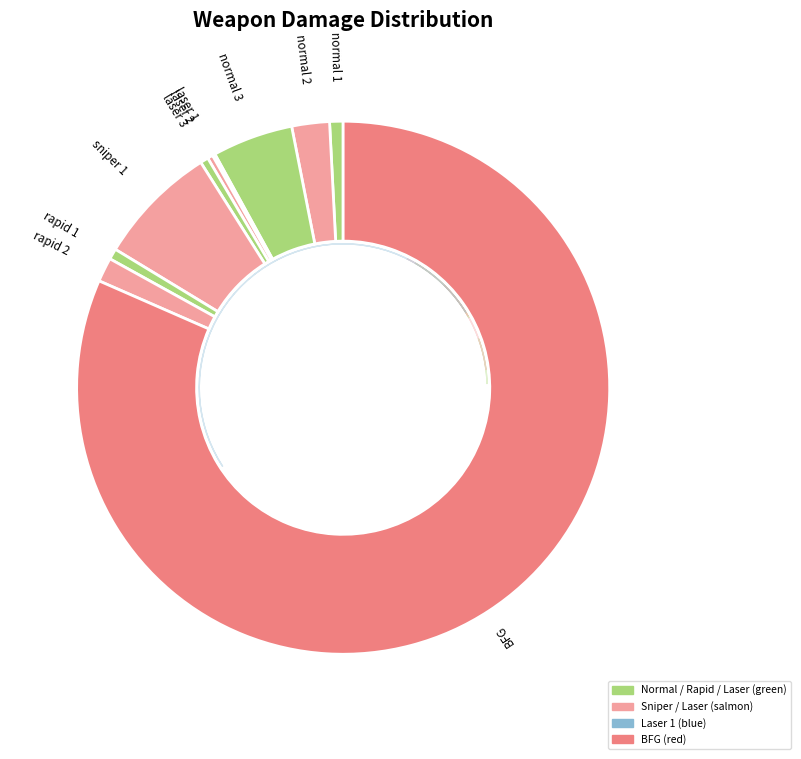

What percentage is the rapid 2 slice, to the nearest percent?

1%